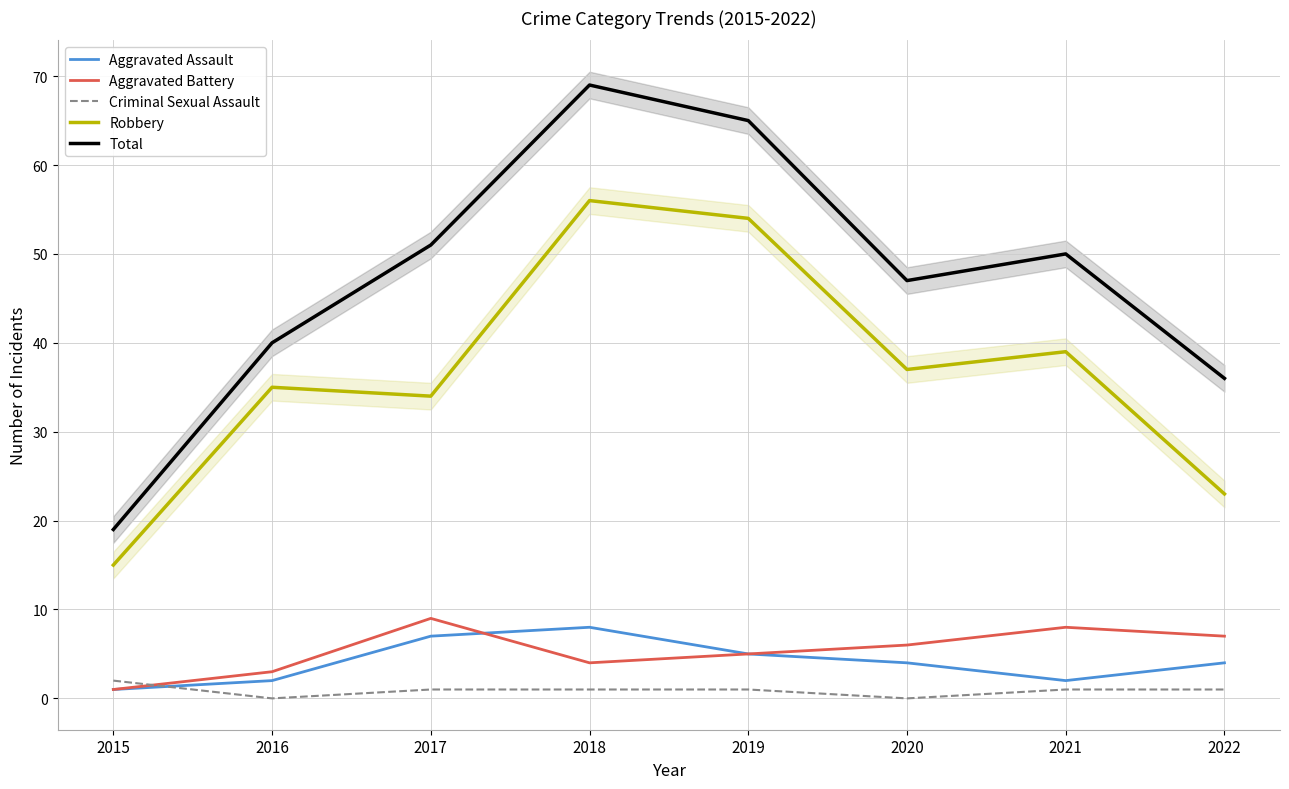

Is this an area chart (filled region under the line)?

No